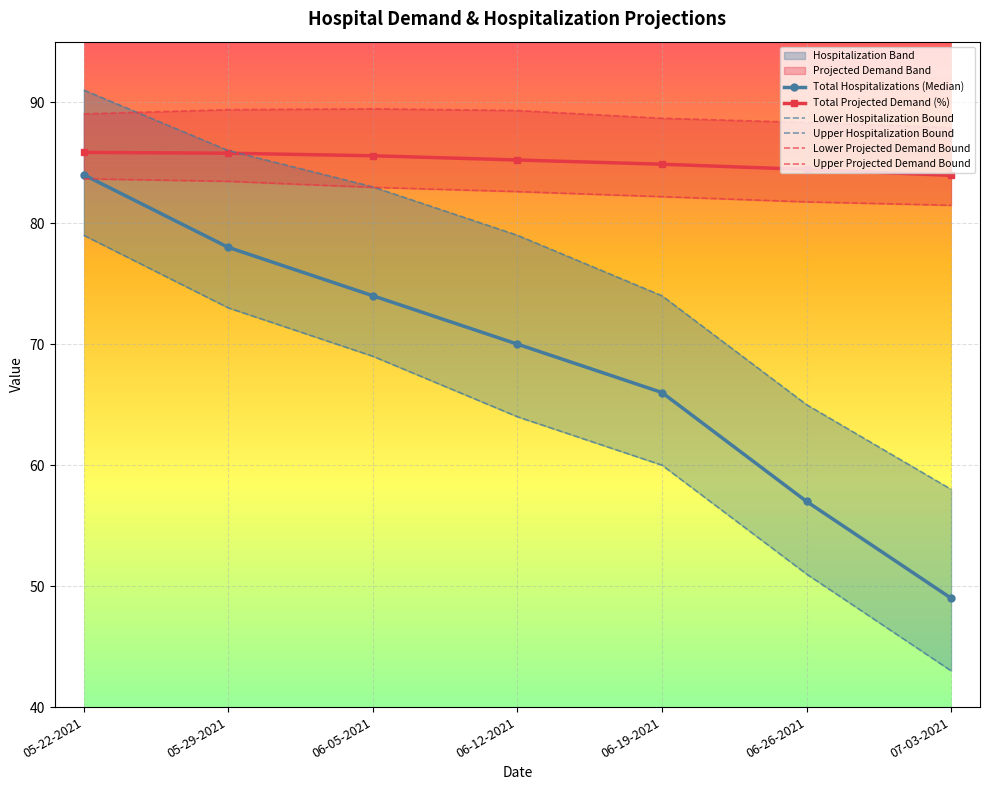

Reading left to right, extract all data points from this chart.

Total Hospitalizations (Median): 84.0	78.0	74.0	70.0	66.0	57.0	49.0
Total Projected Demand (%): 85.8	85.8	85.6	85.2	84.9	84.4	84.0
Lower Hospitalization Bound: 79.0	73.0	69.0	64.0	60.0	51.0	43.0
Upper Hospitalization Bound: 91.0	86.0	83.0	79.0	74.0	65.0	58.0
Lower Projected Demand Bound: 83.7	83.5	83.0	82.6	82.2	81.8	81.5
Upper Projected Demand Bound: 89.0	89.4	89.5	89.3	88.7	88.3	87.9